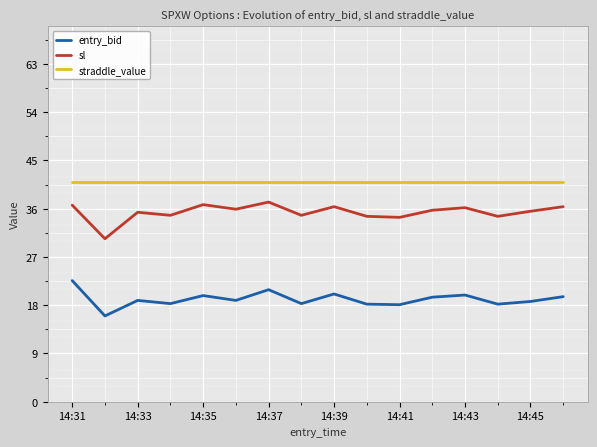

List the series in order of their overall mean, lowest first.

entry_bid, sl, straddle_value